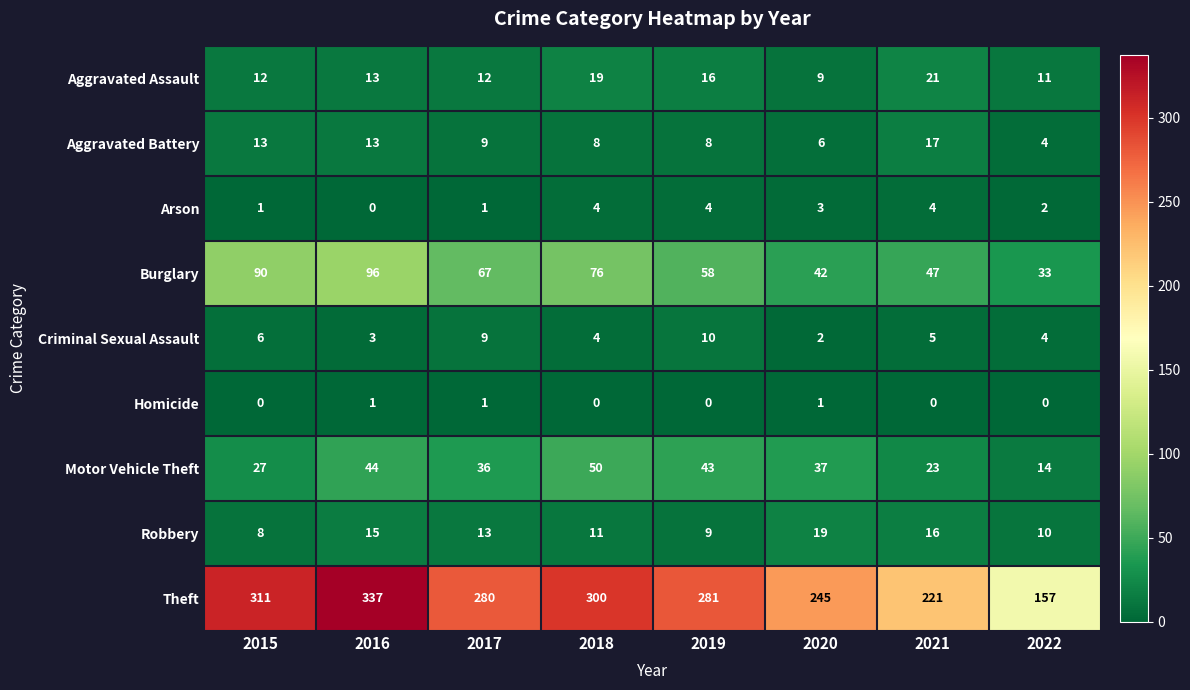

At which label does Aggravated Battery first exceed 9?

2015